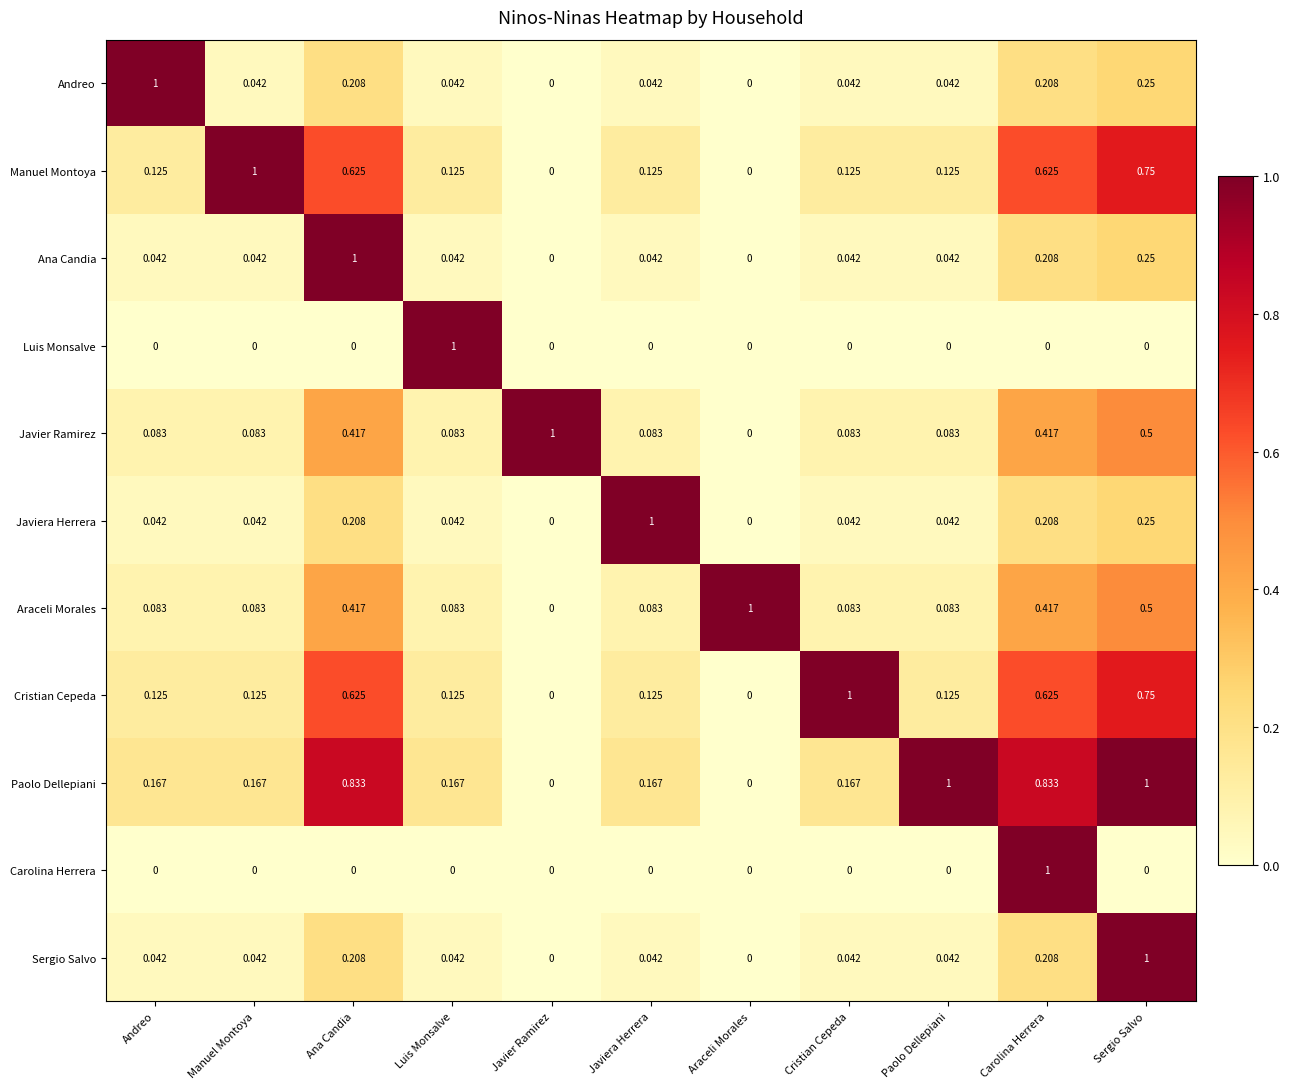

At how many categories does at least one series exceed 0?

11